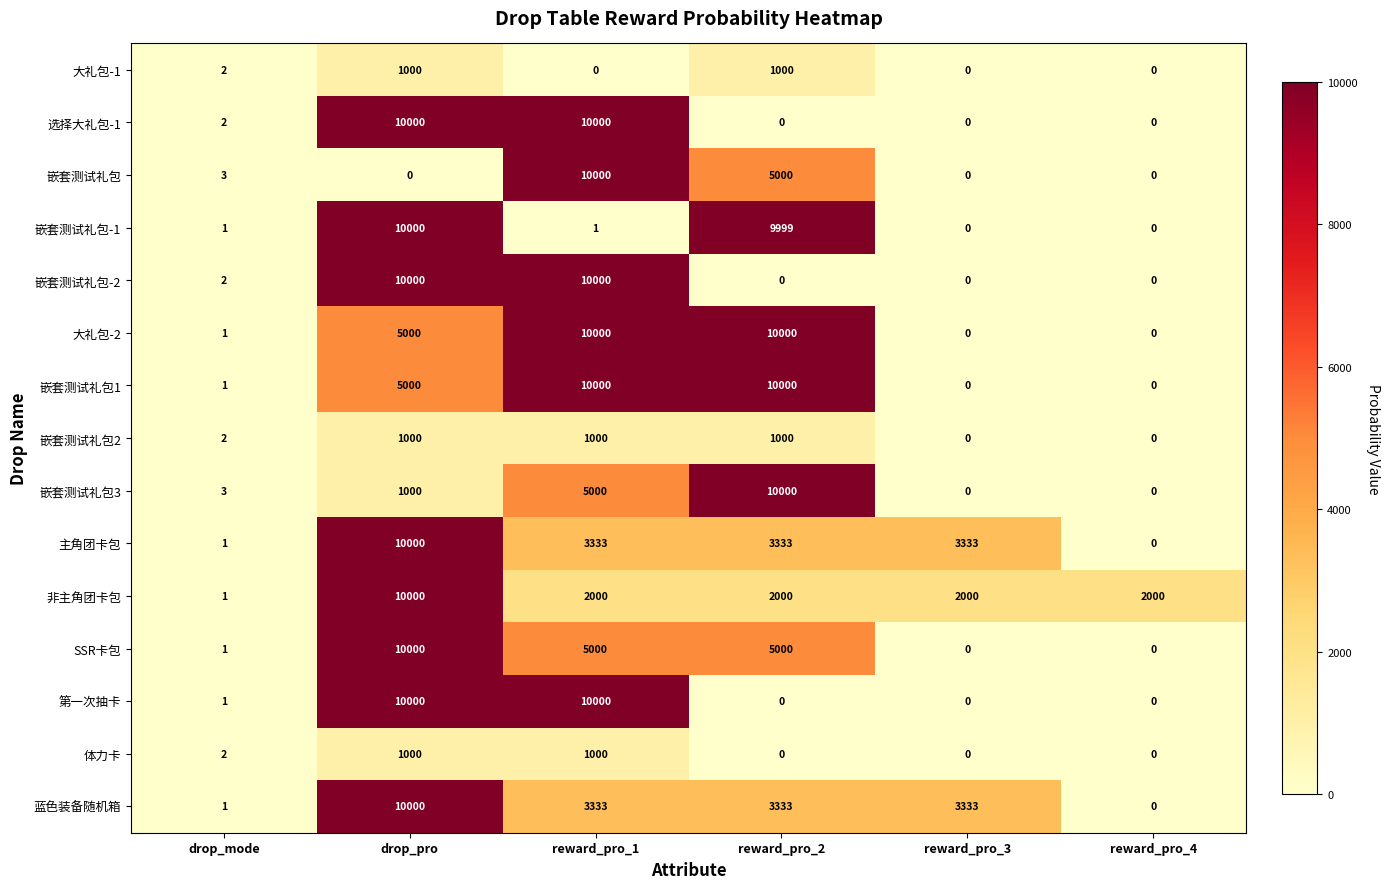

At which category is the sum across all series the highest?

drop_pro